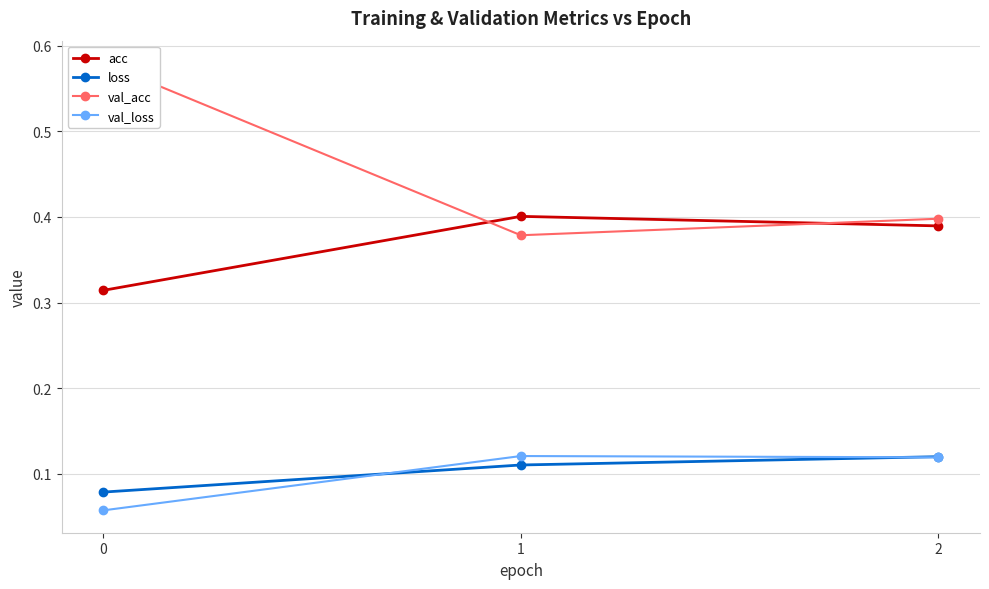

What is the difference between the maximum and minimum values in the acc series?

0.1